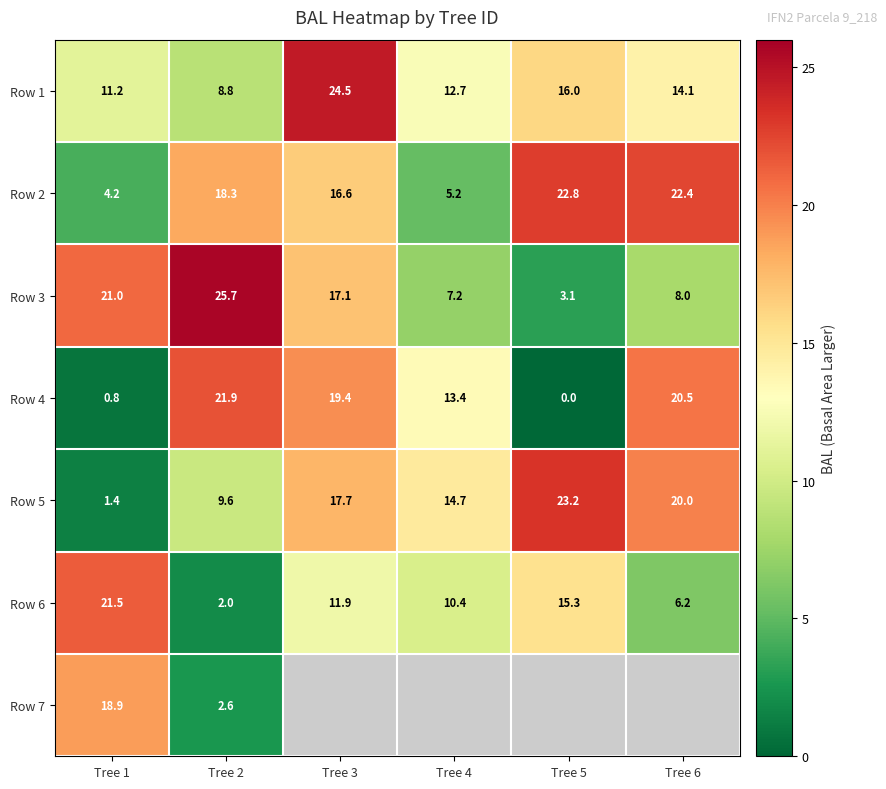

What is the spread (max minus min) of values at Tree 6?

16.1